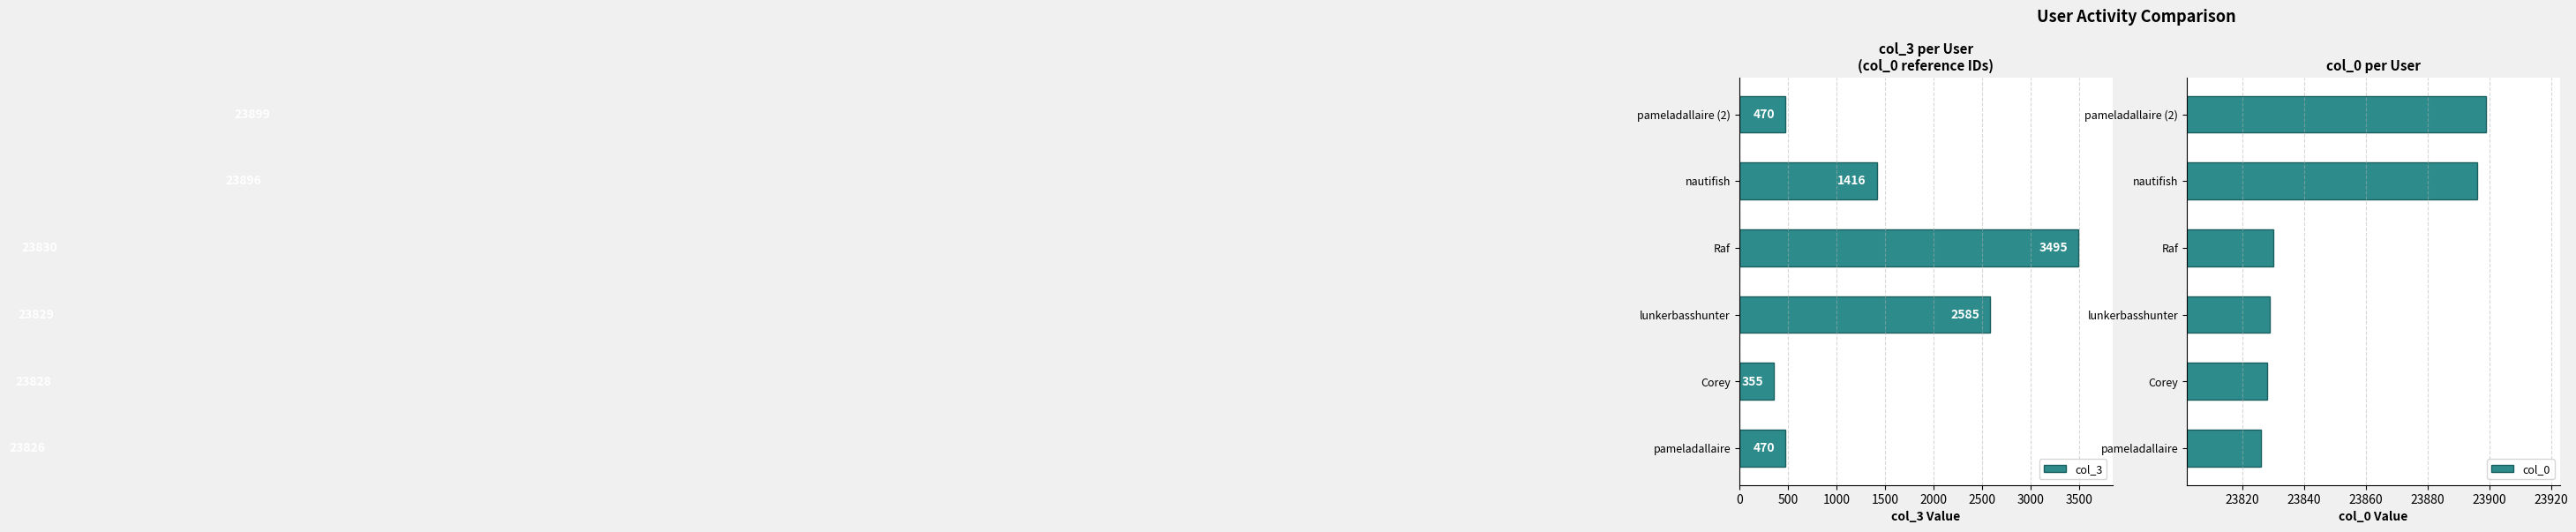

What is the value of the col_0 bar at the 6th from the left?

23899